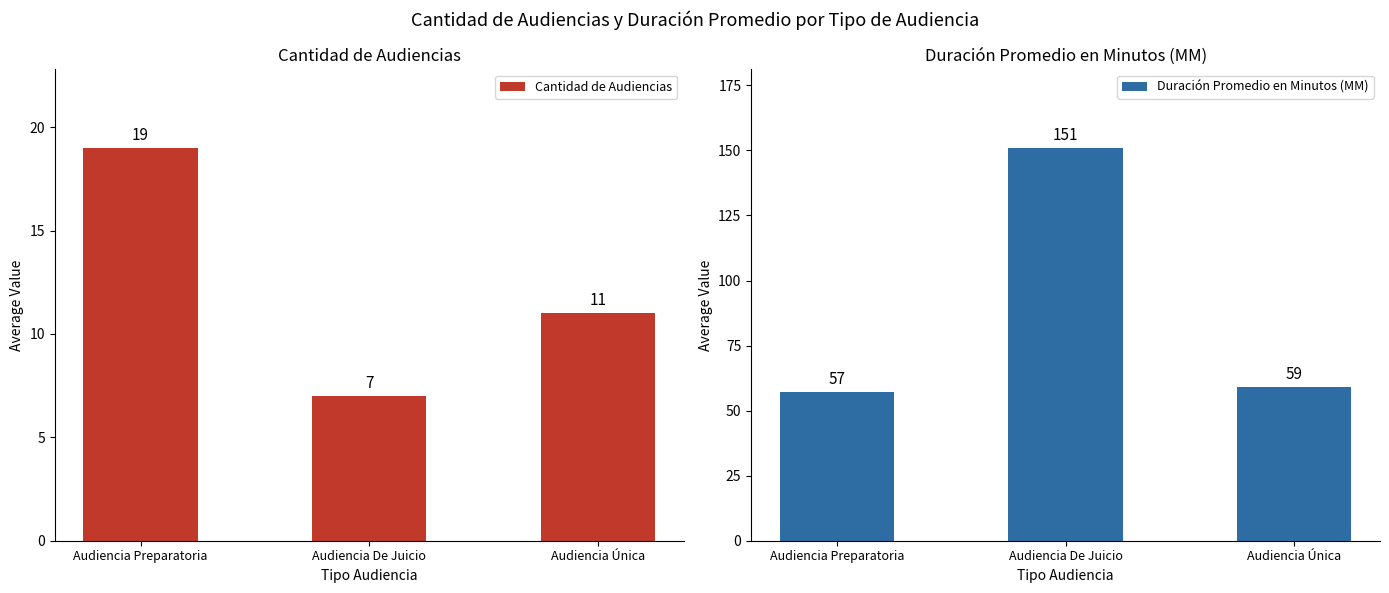

What position from the right is Audiencia De Juicio?

2